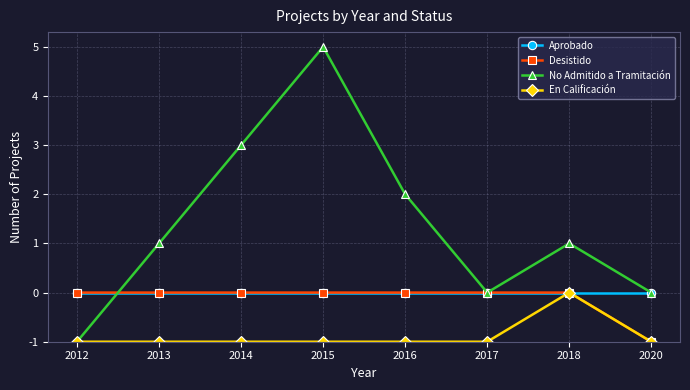

Reading left to right, list all the values displayed in this chart.

Aprobado: 2012=1	2013=1	2014=1	2015=1	2016=1	2017=1	2018=1	2020=1
Desistido: 2012=1	2013=1	2014=1	2015=1	2016=1	2017=1	2018=1	2020=0
No Admitido a Tramitación: 2012=0	2013=2	2014=4	2015=6	2016=3	2017=1	2018=2	2020=1
En Calificación: 2012=0	2013=0	2014=0	2015=0	2016=0	2017=0	2018=1	2020=0